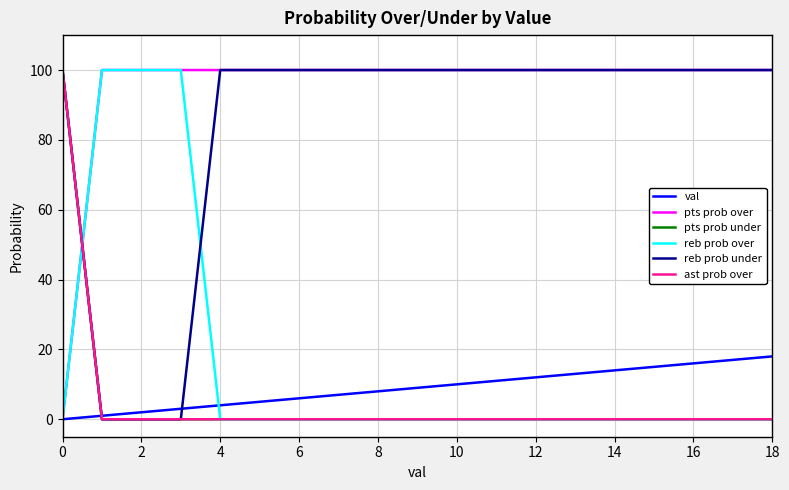

Does the chart display data point markers on the line(s)?

No